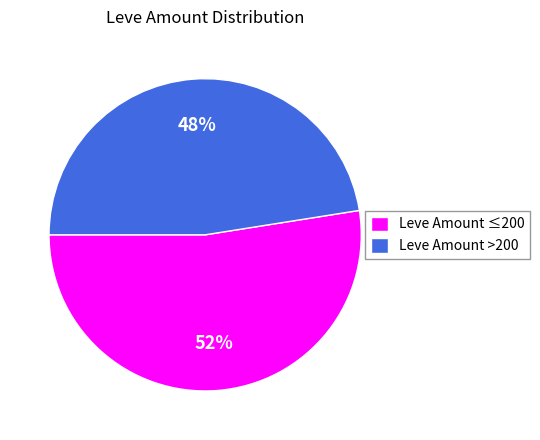

What is the ratio of the value at Leve Amount ≤200 to the value at Leve Amount >200?

1.1